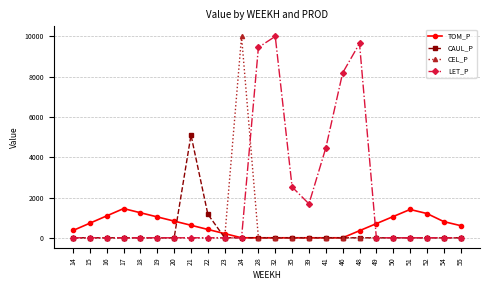

The value of CAUL_P at 52 is 0.0. True or false?

True